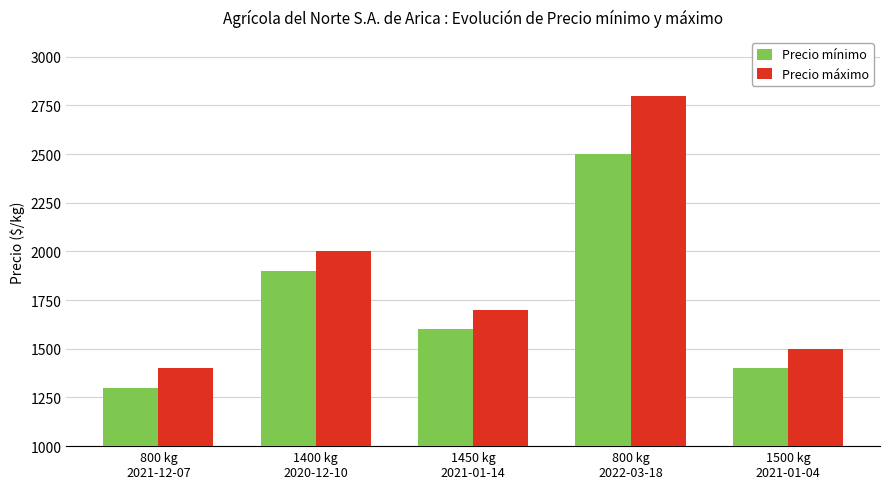

What is the difference between the second highest and second lowest values in the Precio máximo series?

500